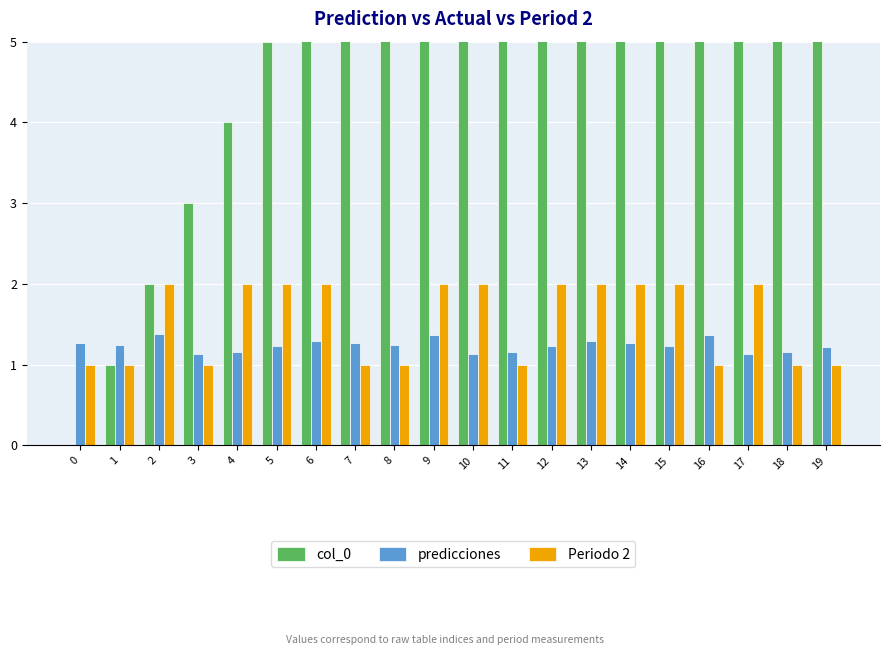

What are all the series names shown in the legend?

col_0, predicciones, Periodo 2